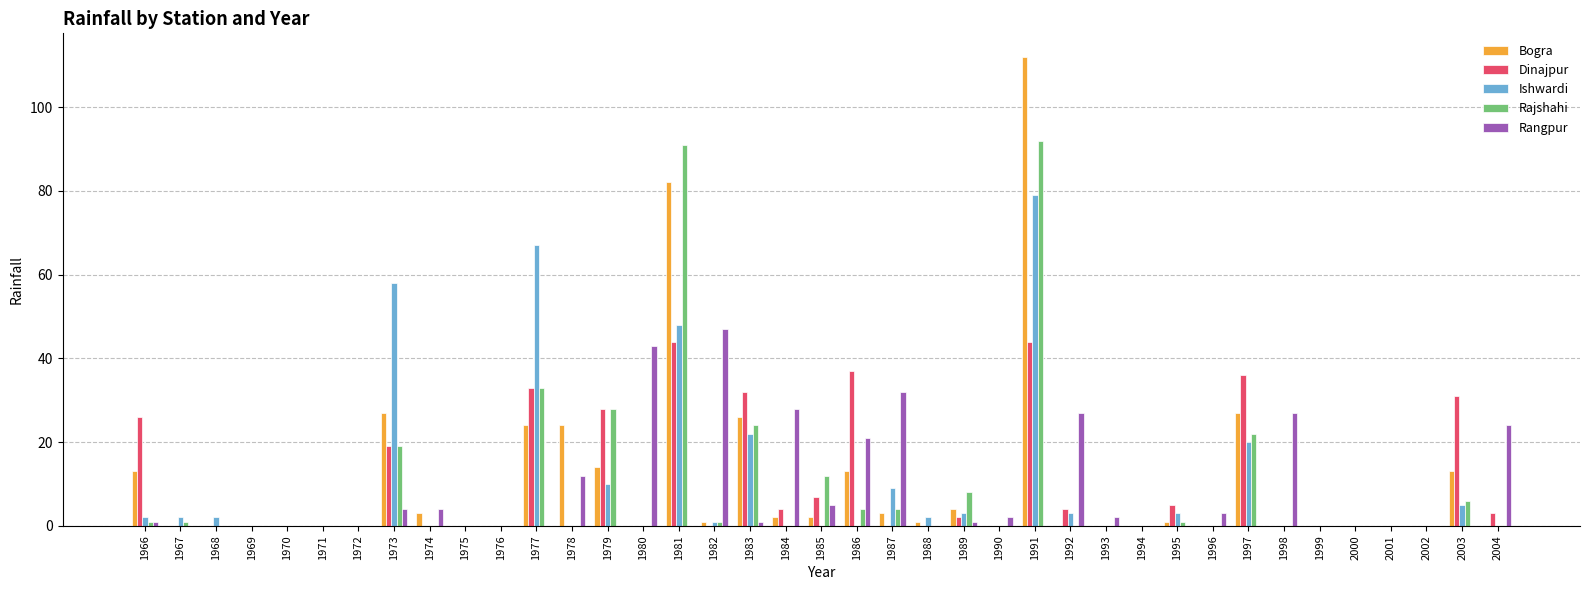

How many groups of bars are there?

39